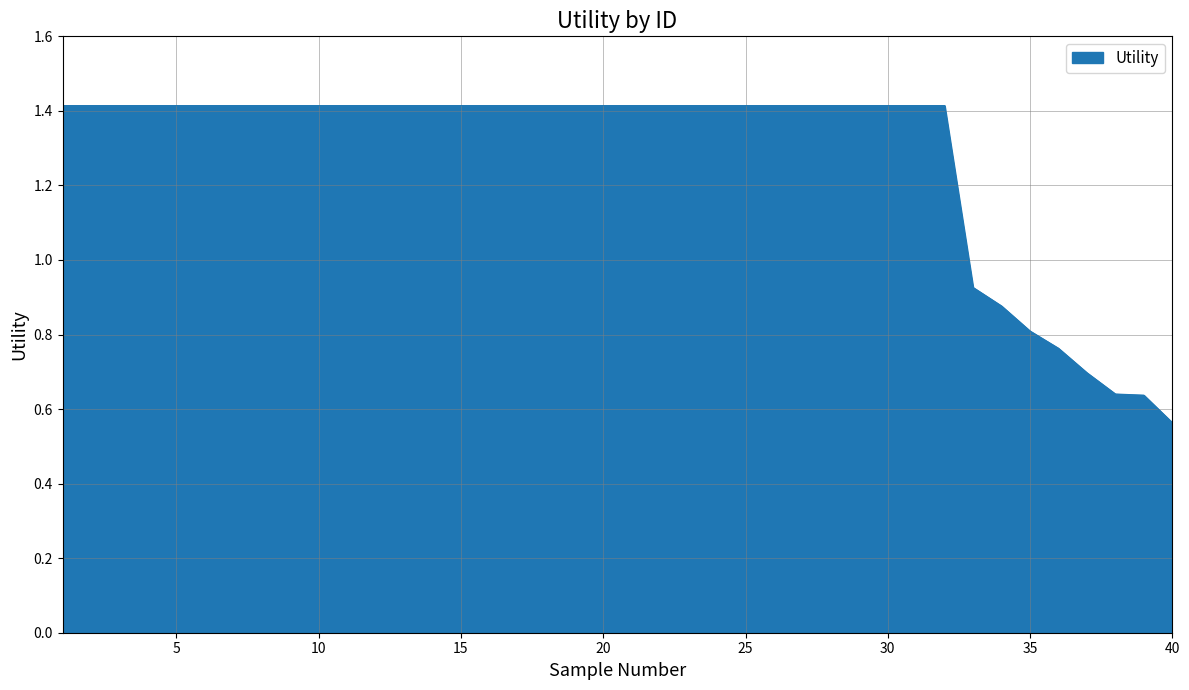

What is the maximum value shown in the chart?

1.4